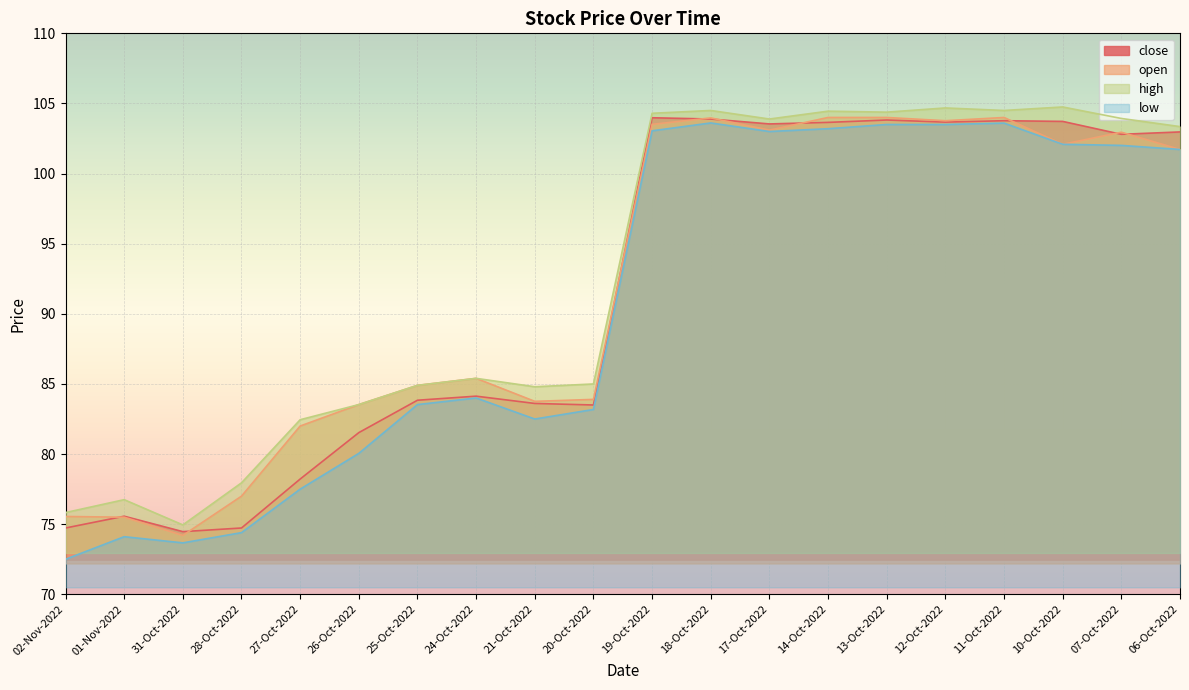

What is the approximate value of close at 18-Oct-2022?

103.9